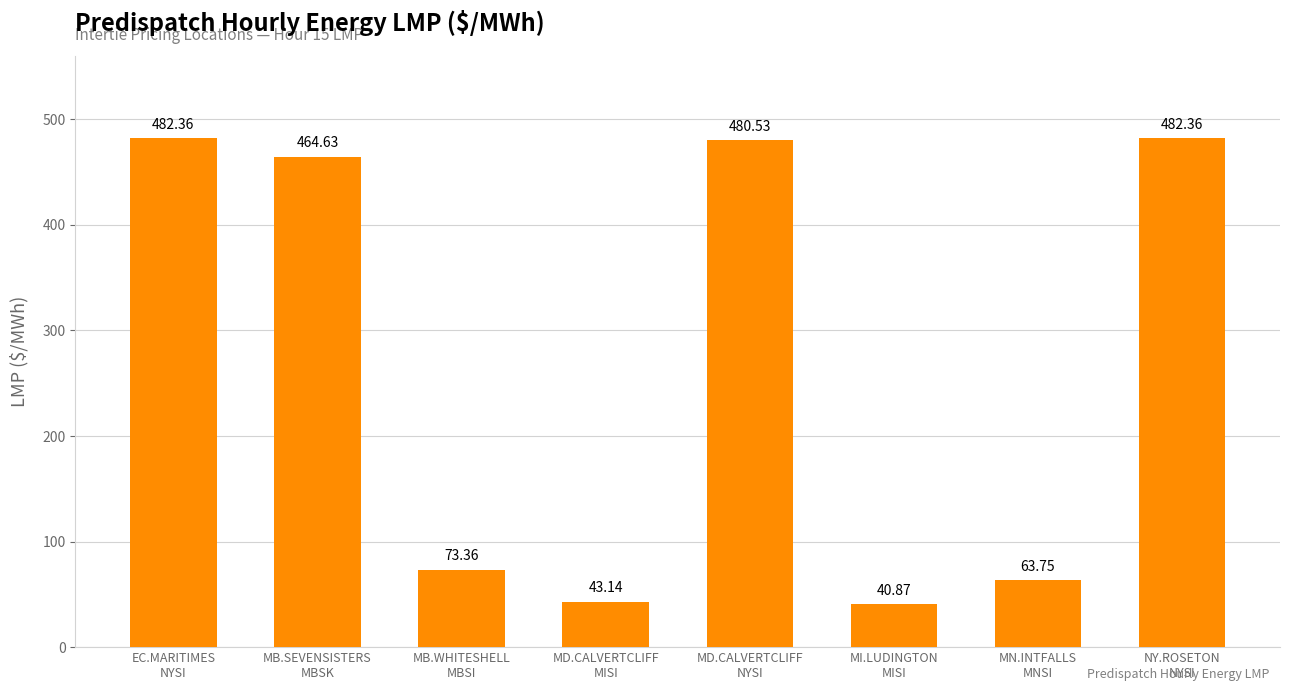

Reading left to right, list all the values displayed in this chart.

EC.MARITIMES
NYSI=482.4	MB.SEVENSISTERS
MBSK=464.6	MB.WHITESHELL
MBSI=73.4	MD.CALVERTCLIFF
MISI=43.1	MD.CALVERTCLIFF
NYSI=480.5	MI.LUDINGTON
MISI=40.9	MN.INTFALLS
MNSI=63.8	NY.ROSETON
NYSI=482.4